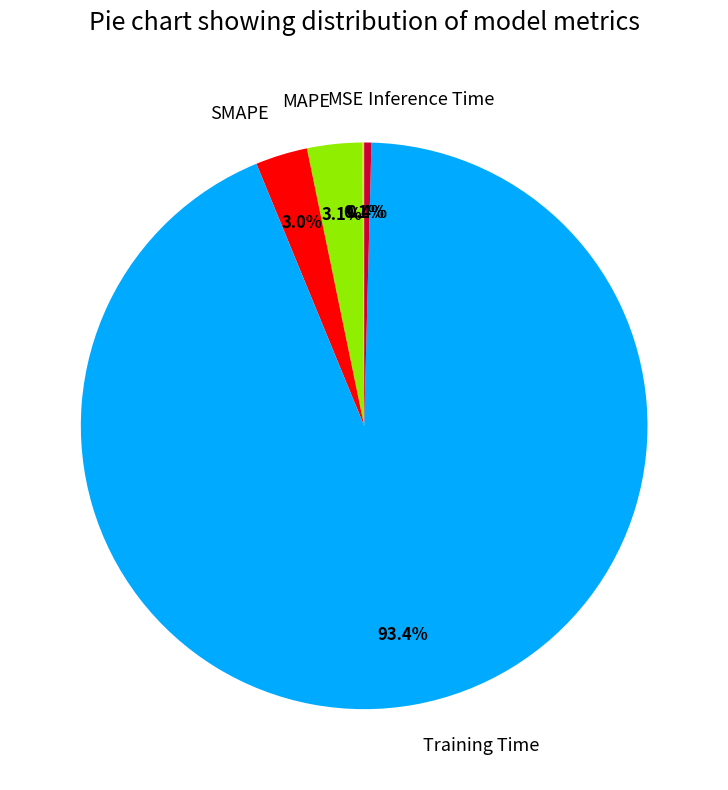

Does any single category account for the majority?

Yes